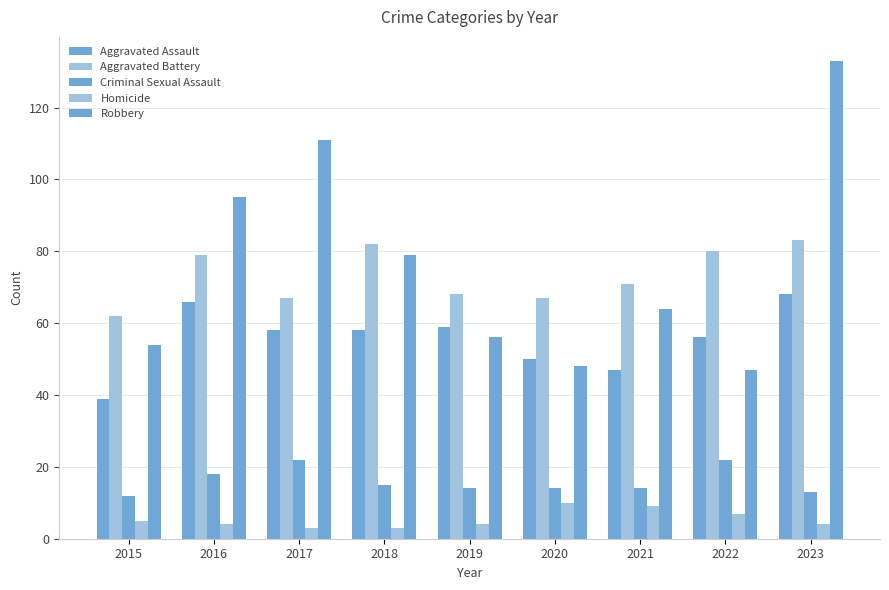

Count the number of categories in the chart.

9